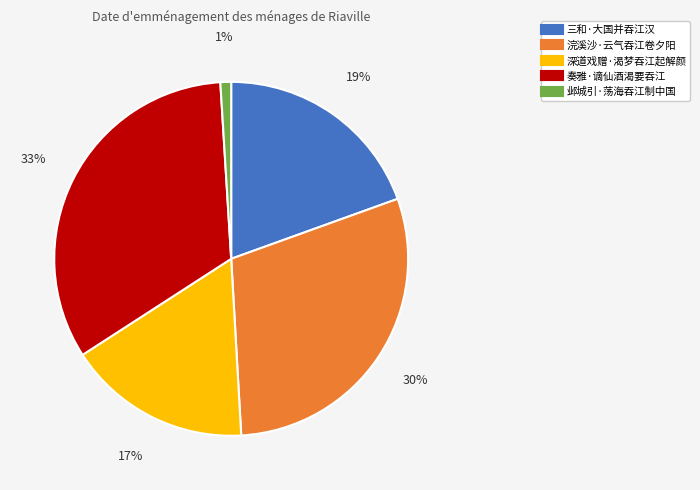

How many slices are in this pie chart?

5